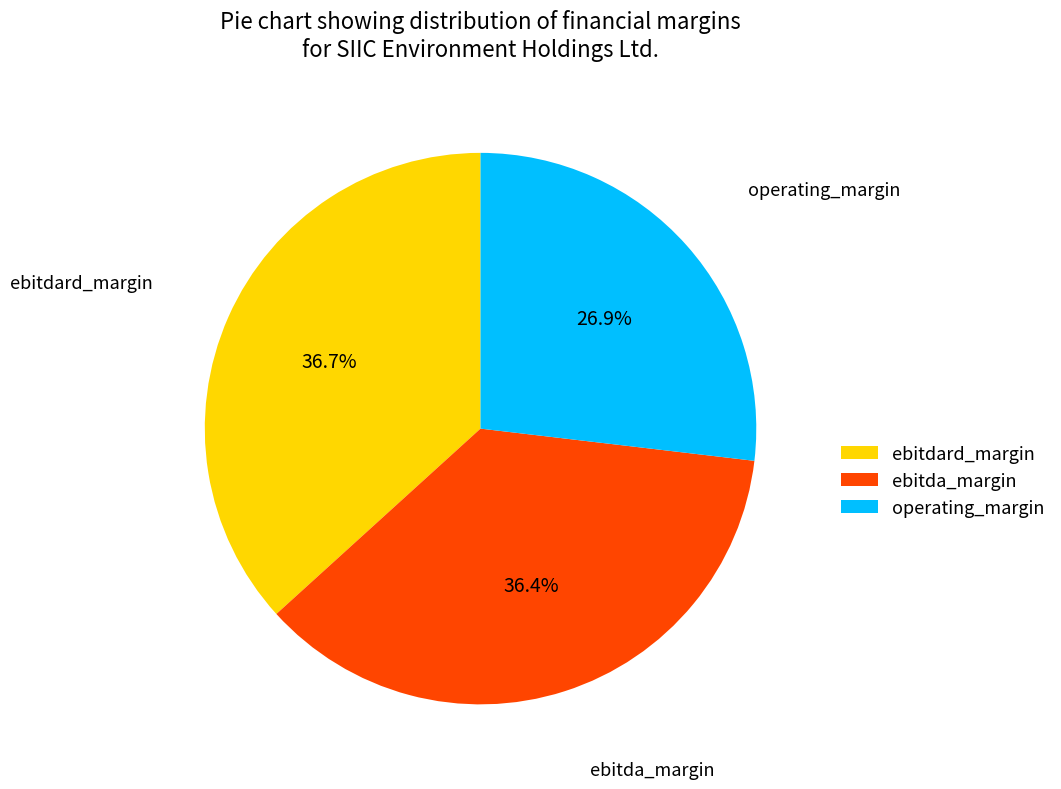

Is it true that ebitdard_margin is 37% of the pie?

True